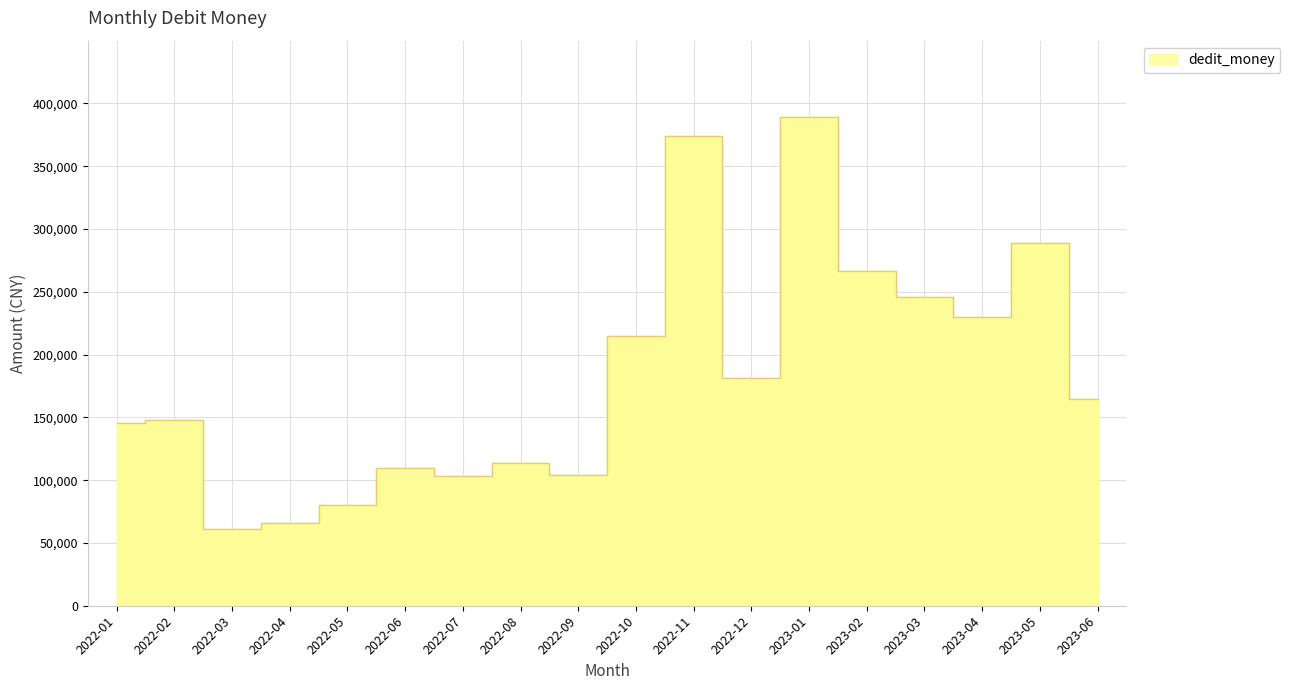

Reading left to right, transcribe all the data shown in this chart.

2022-01=145770.6	2022-02=147992.1	2022-03=61201.7	2022-04=66218.4	2022-05=80384.5	2022-06=109426.3	2022-07=103329.8	2022-08=113478.9	2022-09=104320.2	2022-10=215140.5	2022-11=374166.6	2022-12=181255.8	2023-01=388838.3	2023-02=266475.2	2023-03=245542.9	2023-04=230219.3	2023-05=288999.5	2023-06=164965.9